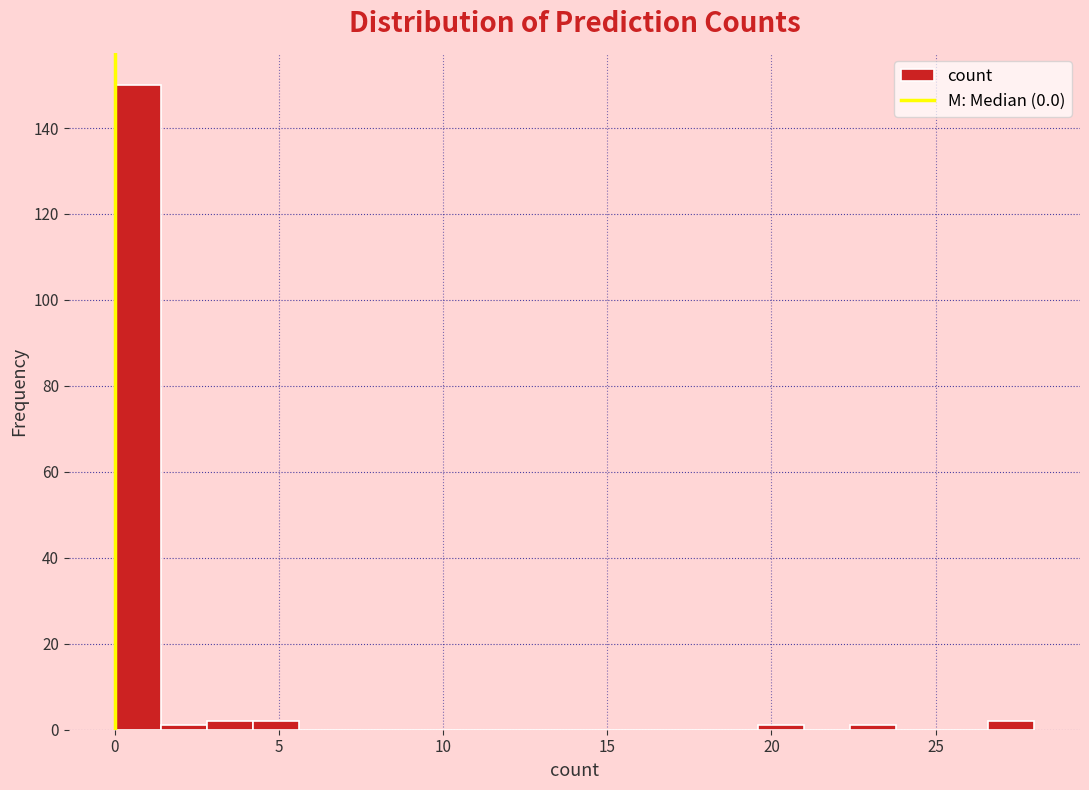

Read against the x-axis, roughly where is the centre of the tallest bar?

0.5